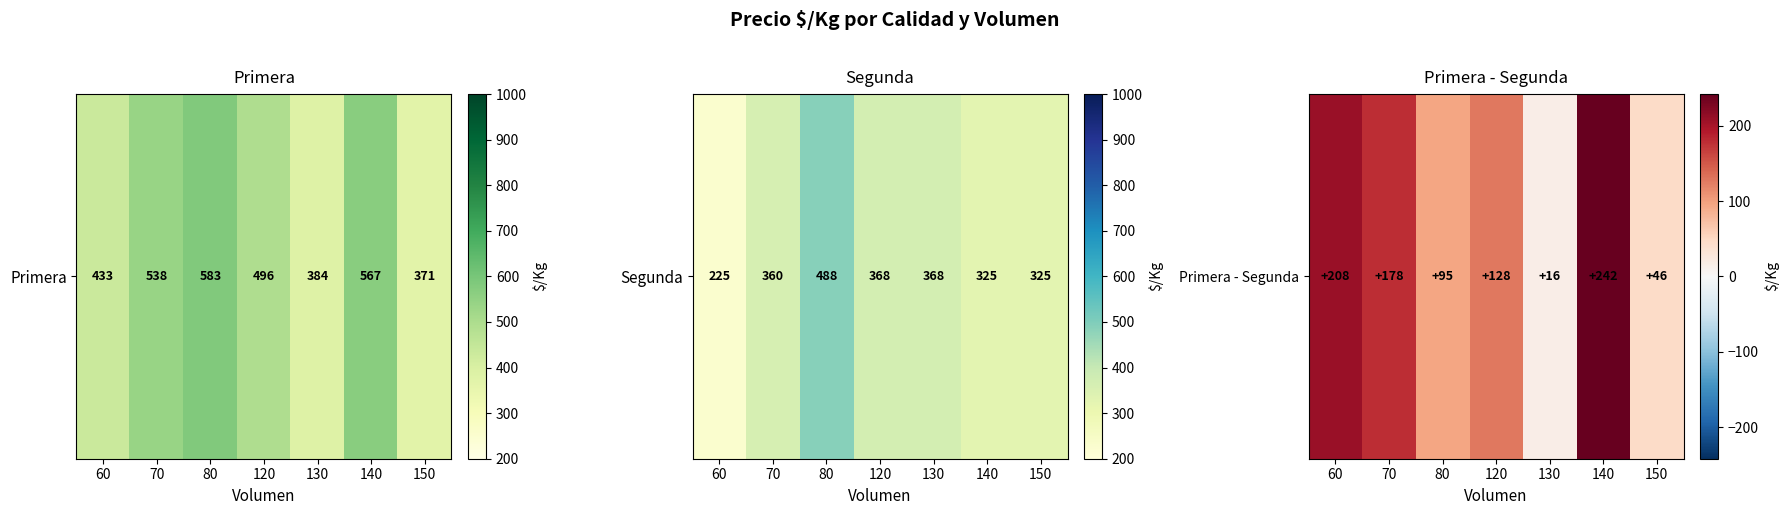

Reading right to left, what are all the values shown in this chart?

150=46	140=242	130=16	120=128	80=95	70=178	60=208